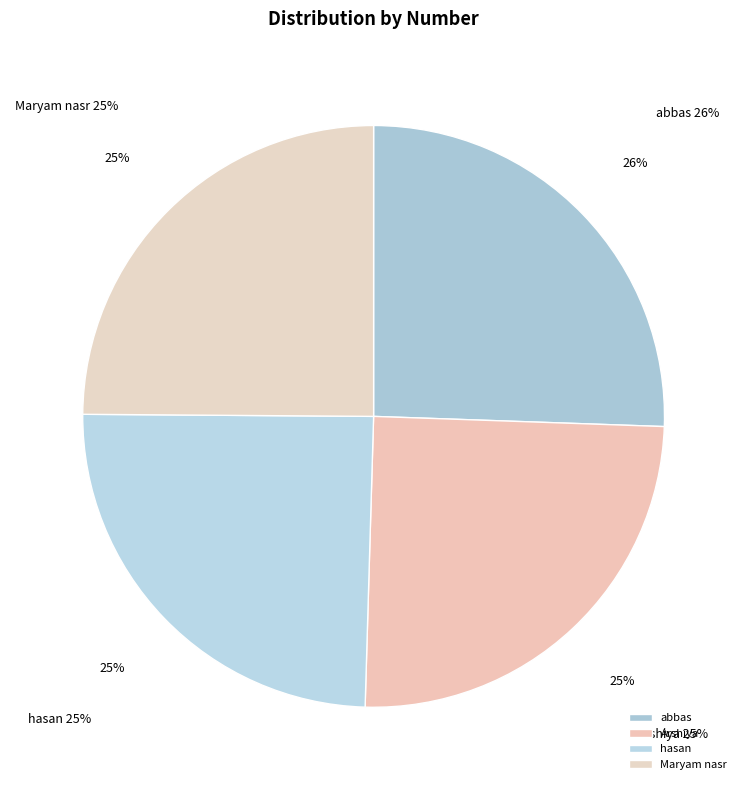

What is the largest slice in the pie chart?

abbas